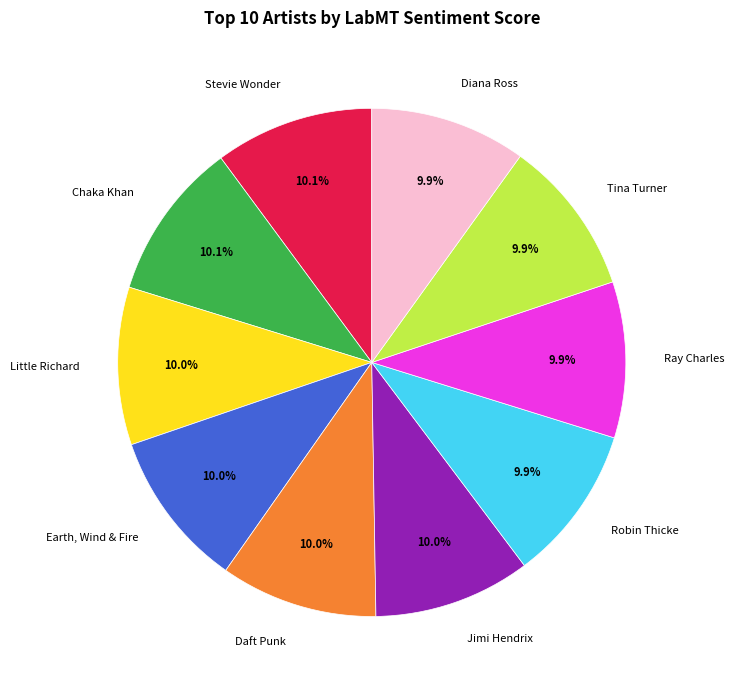

To the nearest percent, what is the average slice percentage?

10%